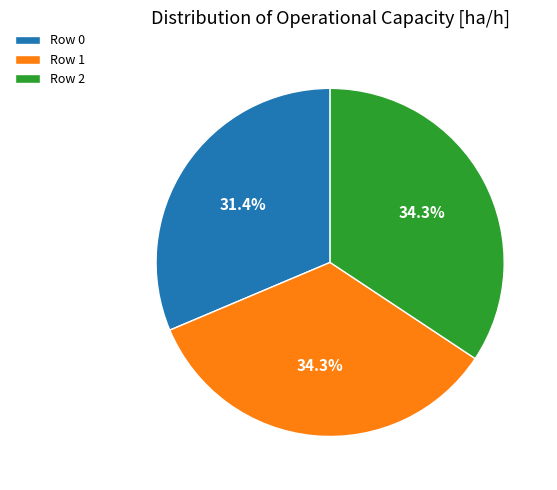

Do Row 1 and Row 2 together represent more than half of the pie?

Yes